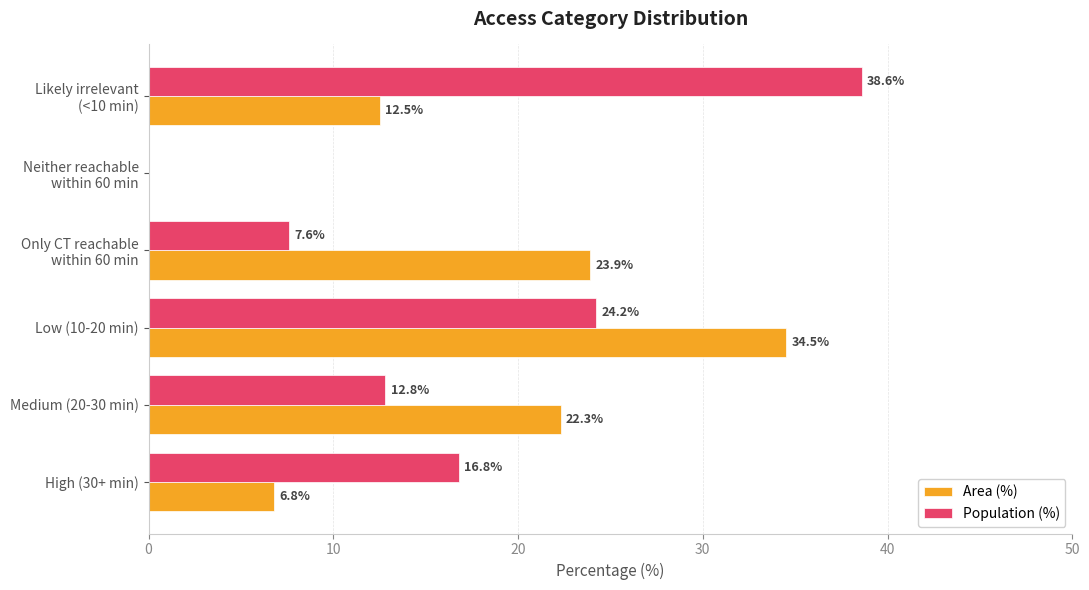

Where is Area (%) nearest to the value 17?

Likely irrelevant
(<10 min)